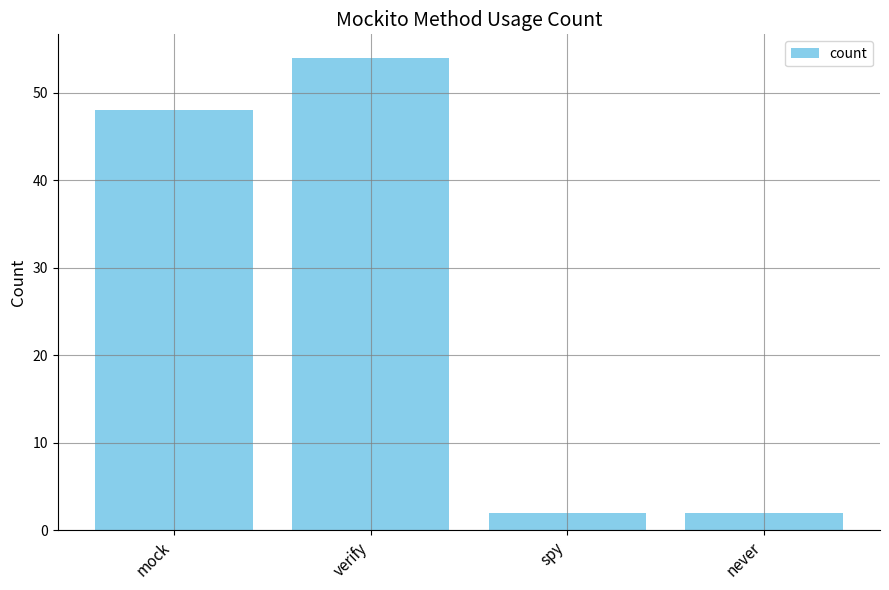

Reading left to right, what are all the values shown in this chart?

mock=48	verify=54	spy=2	never=2